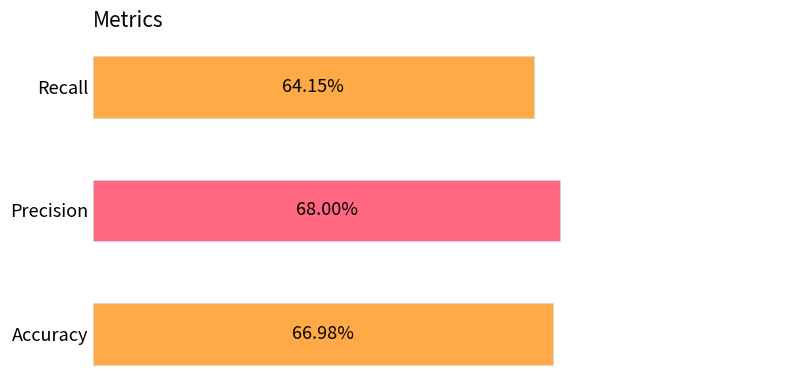

Are the bars horizontal?

Yes